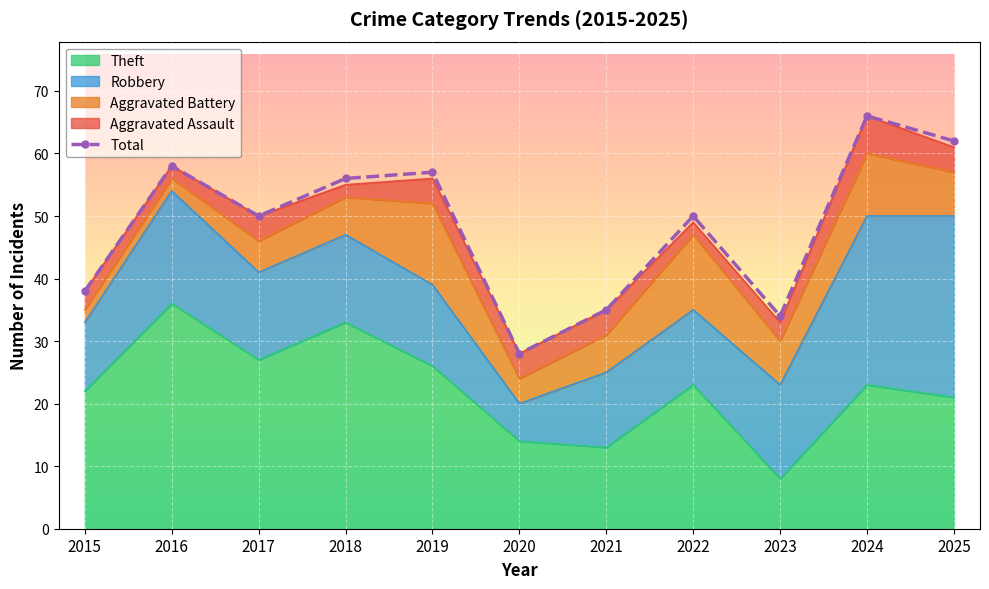

What is the average value of the Robbery series?

16